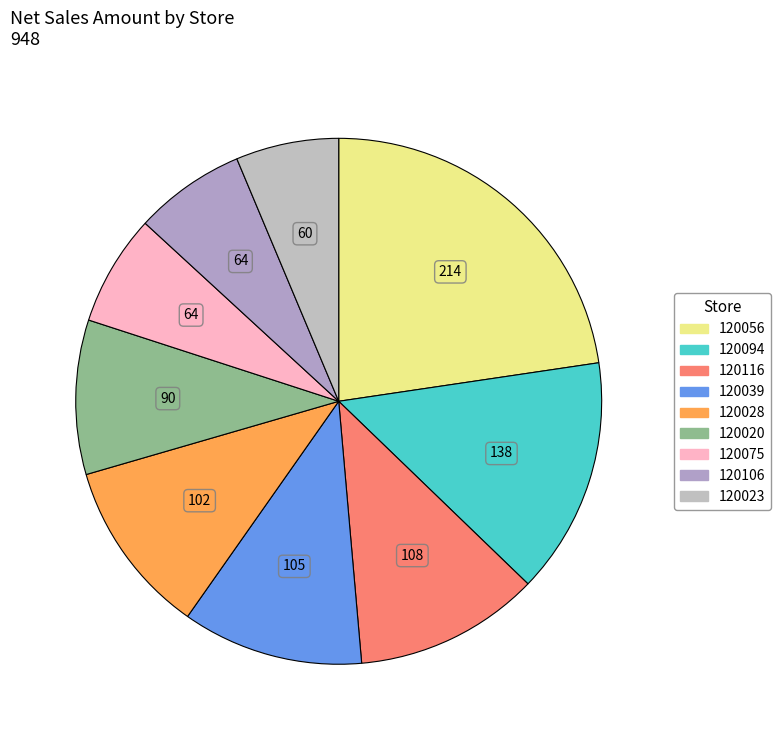

How many segments does this pie chart have?

9